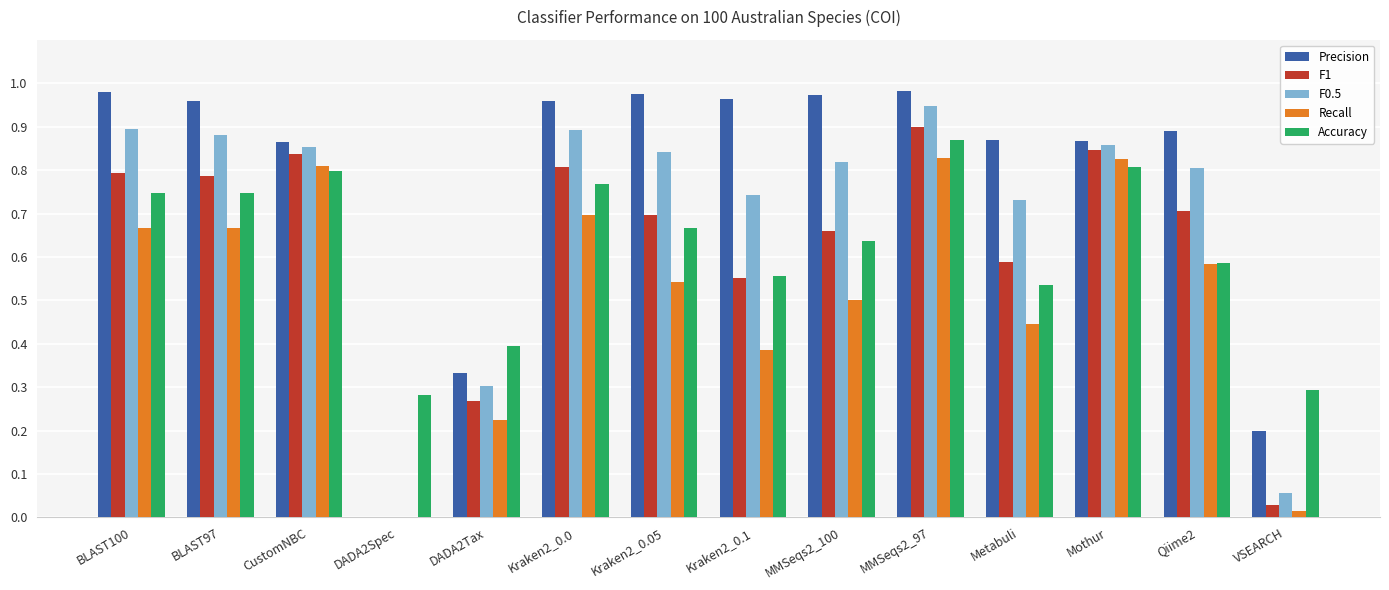

What is the sum of all Recall values?

7.2